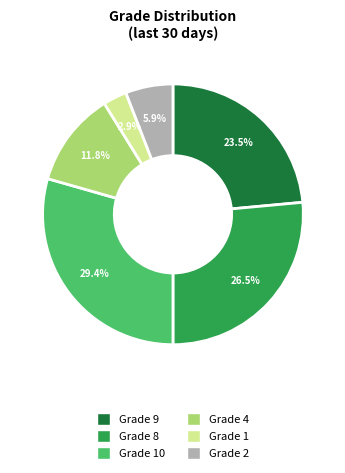

Does any single category account for the majority?

No